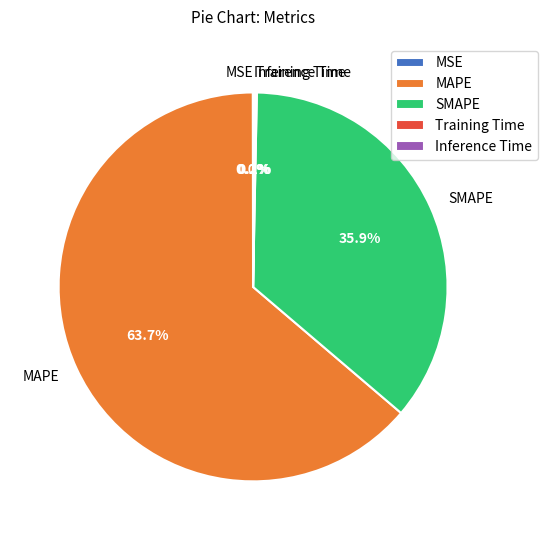

Which slice is the largest?

MAPE